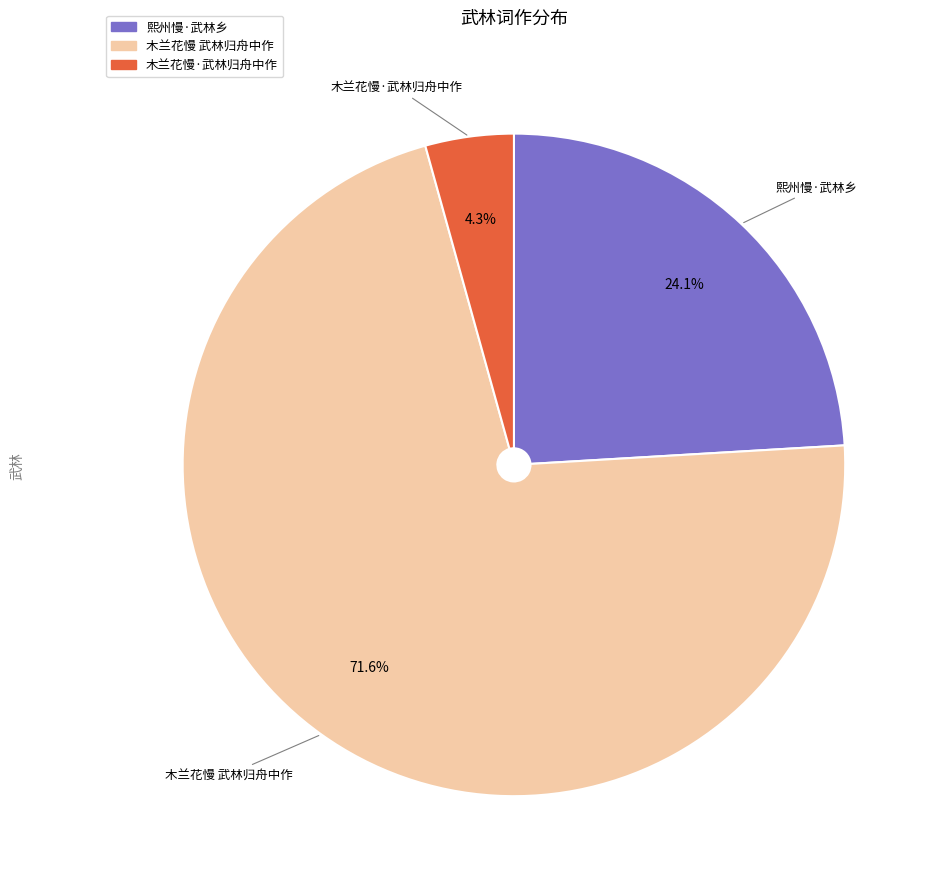

Is it true that 熙州慢·武林乡 is 24% of the pie?

True